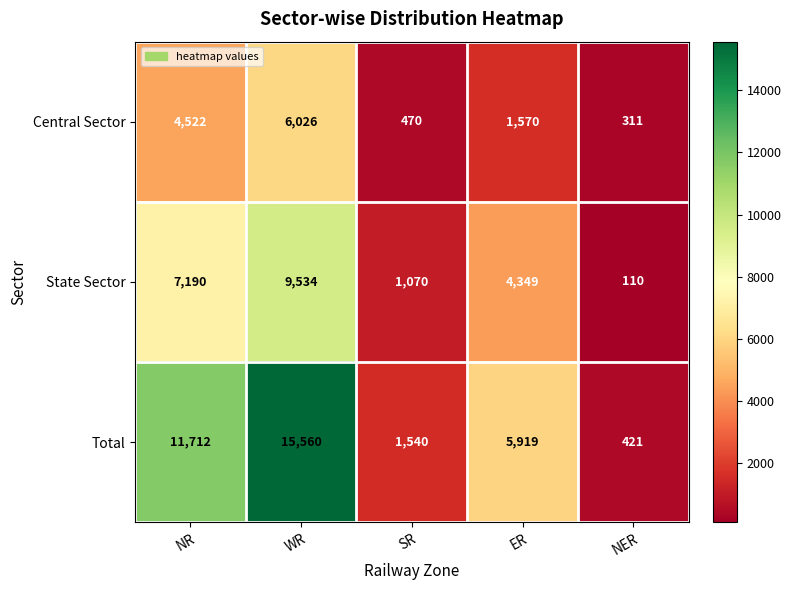

What value does the Central Sector series have at ER, to the nearest 50?

1550